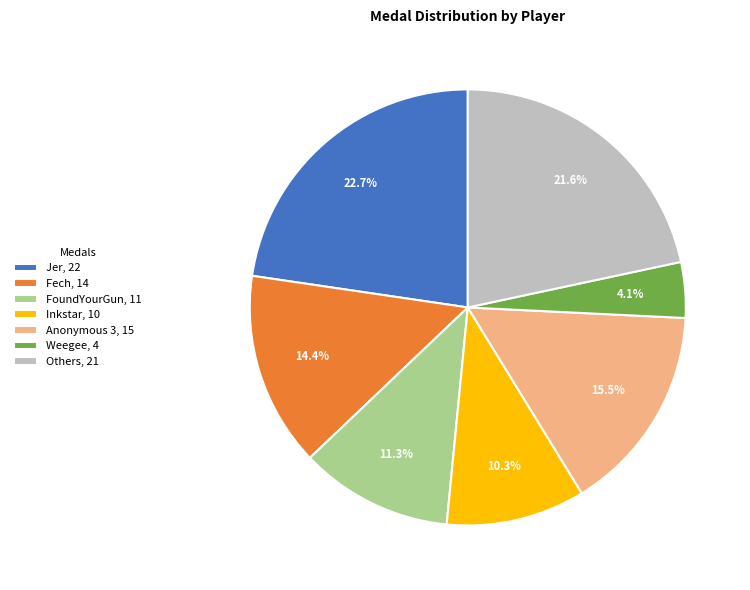

How much of the chart is everything except Anonymous 3, 15?

84.5%